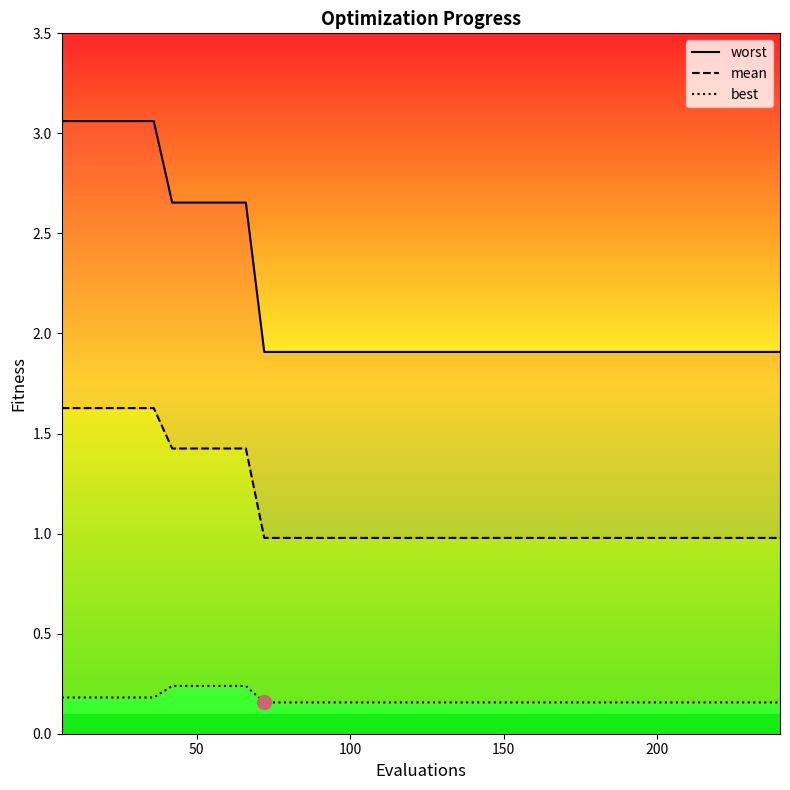

At which label is worst closest to 2?

72